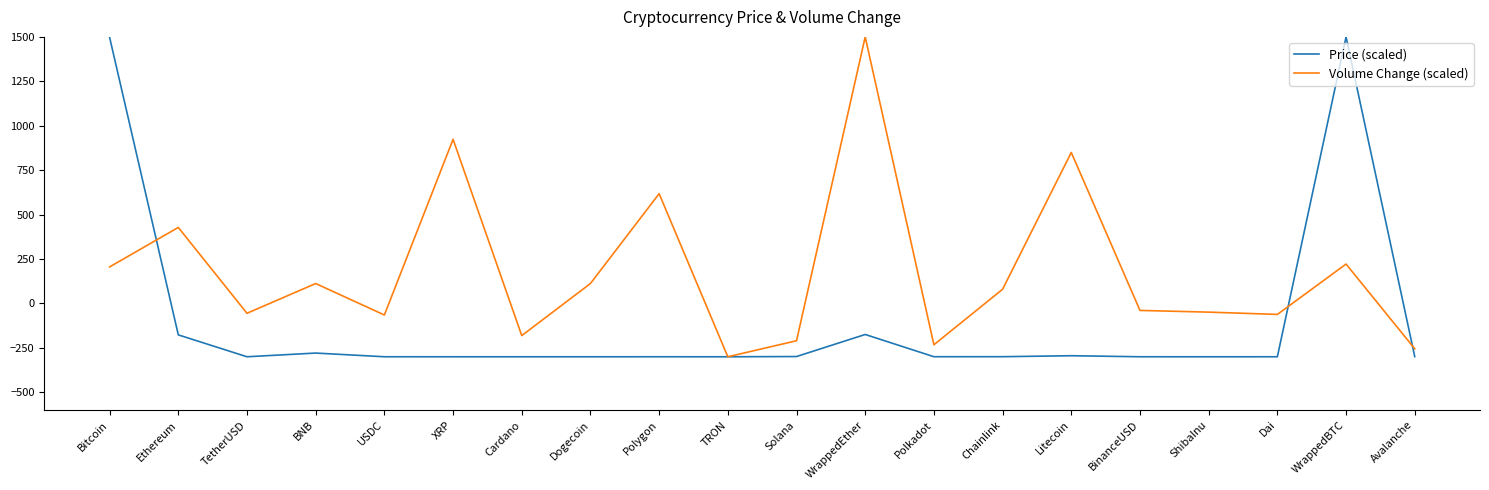

What is the spread (max minus min) of values at BNB?

391.3